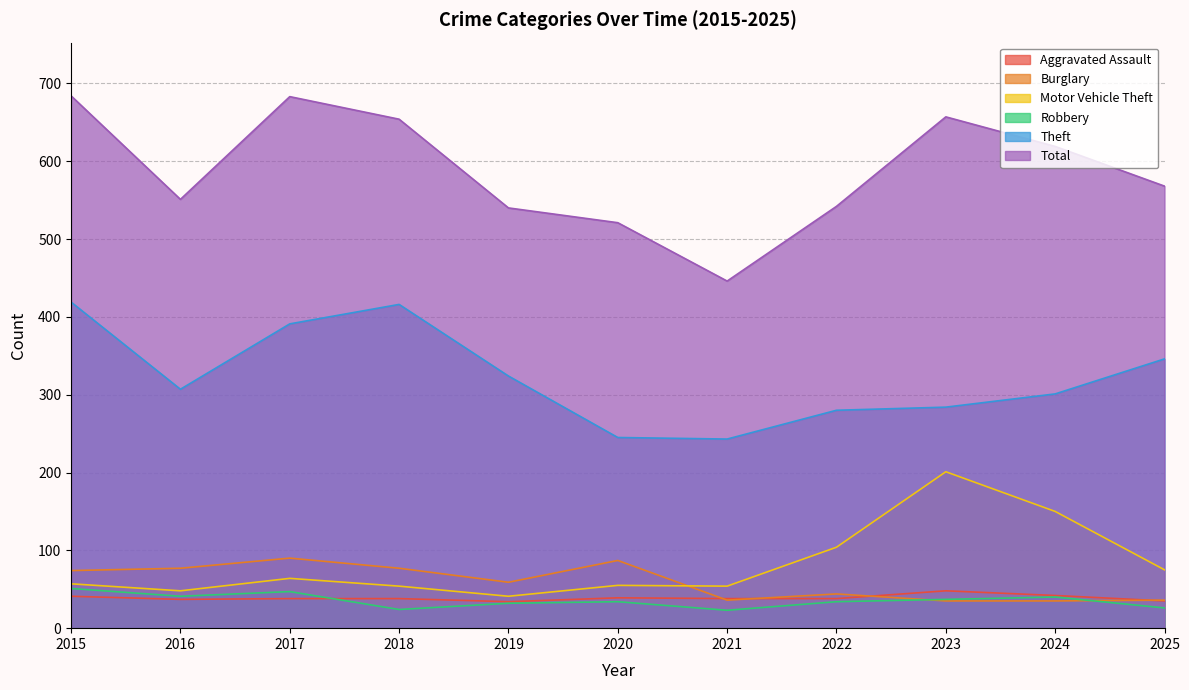

Reading left to right, extract all data points from this chart.

Aggravated Assault: 2015=41	2016=37	2017=38	2018=38	2019=34	2020=39	2021=38	2022=38	2023=48	2024=42	2025=35
Burglary: 2015=74	2016=77	2017=90	2018=77	2019=59	2020=87	2021=36	2022=44	2023=35	2024=35	2025=36
Motor Vehicle Theft: 2015=57	2016=48	2017=64	2018=54	2019=41	2020=55	2021=54	2022=104	2023=201	2024=150	2025=75
Robbery: 2015=51	2016=41	2017=47	2018=24	2019=32	2020=34	2021=23	2022=34	2023=37	2024=40	2025=26
Theft: 2015=419	2016=307	2017=391	2018=416	2019=324	2020=245	2021=243	2022=280	2023=284	2024=301	2025=346
Total: 2015=684	2016=551	2017=683	2018=654	2019=540	2020=521	2021=446	2022=542	2023=657	2024=619	2025=568